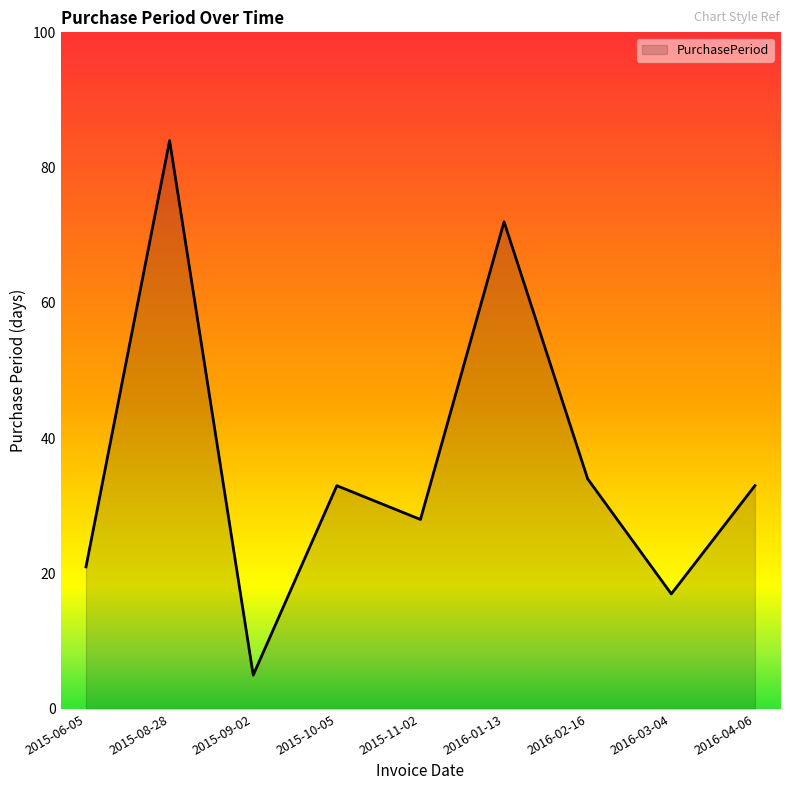

What is the smallest value displayed?

5